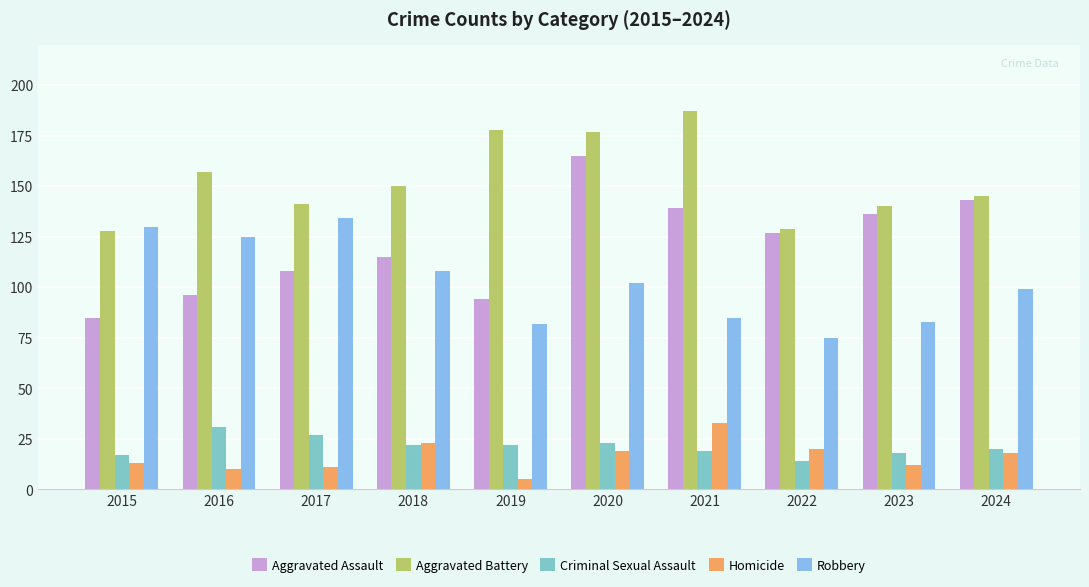

How many groups of bars are there?

10